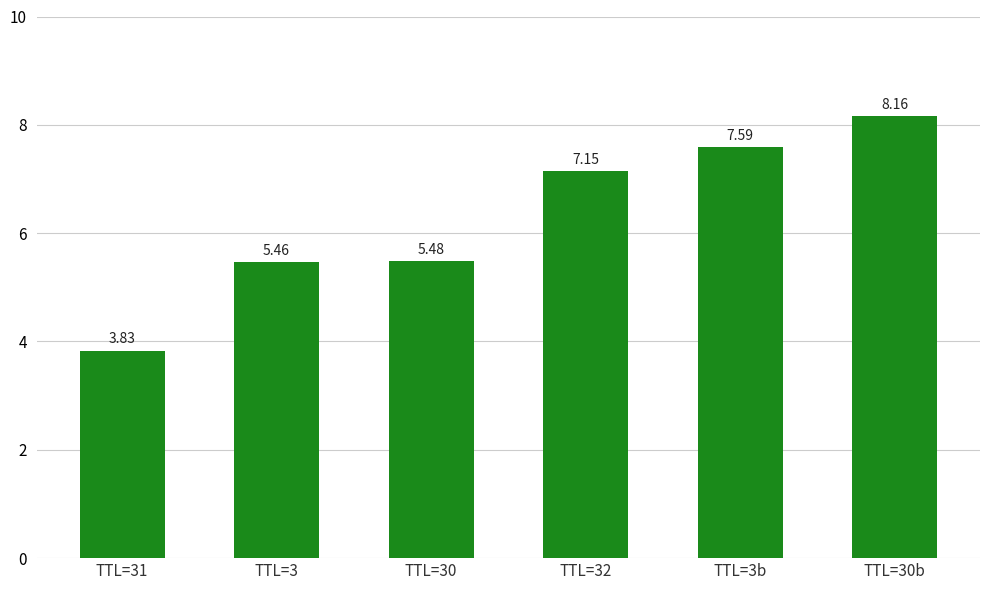

What is the sum of the values at TTL=30 and TTL=30b?

13.6